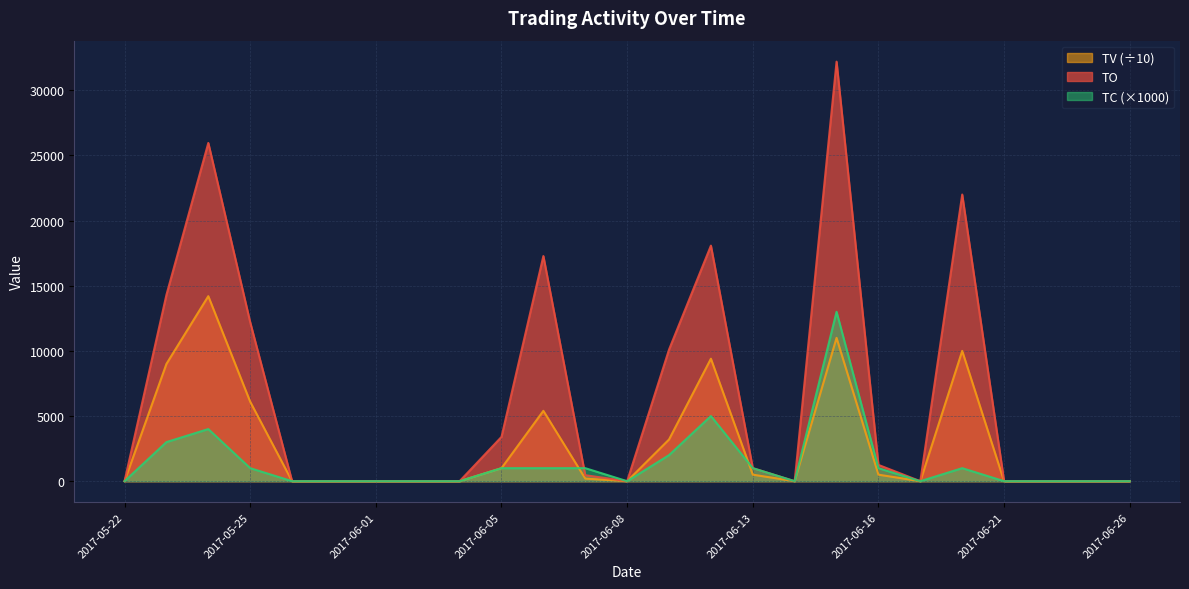

True or false: TV and TO cross at least once.

False